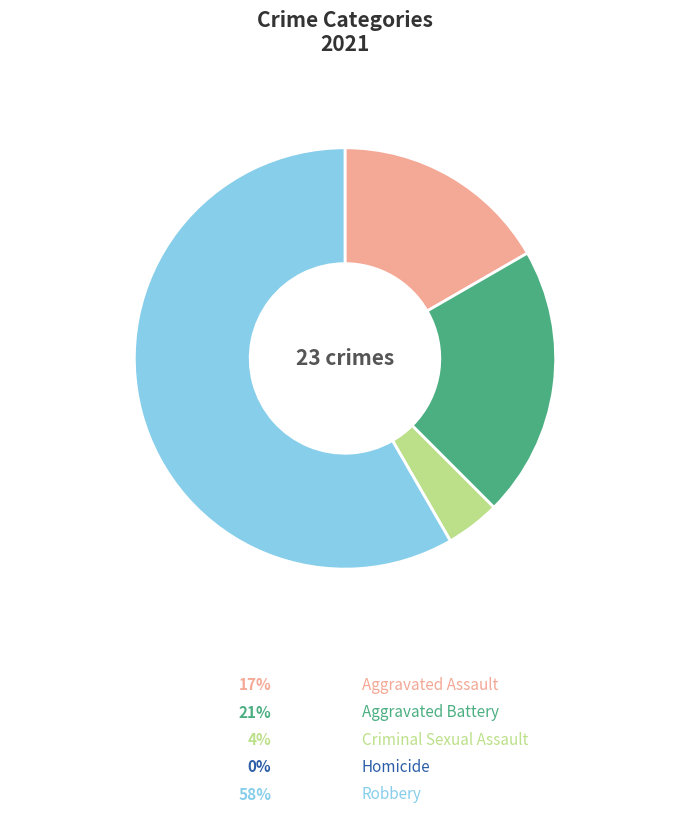

Which slice is the smallest?

Homicide